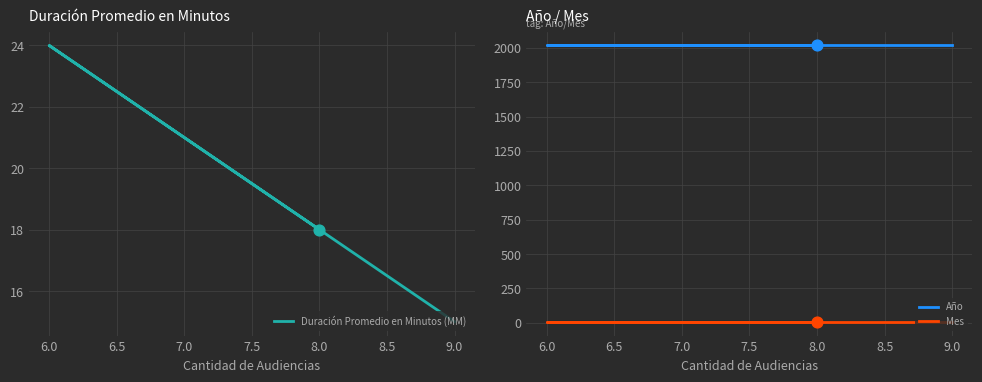

Which series has the largest Y range (max minus min)?

Duración Promedio en Minutos (MM)